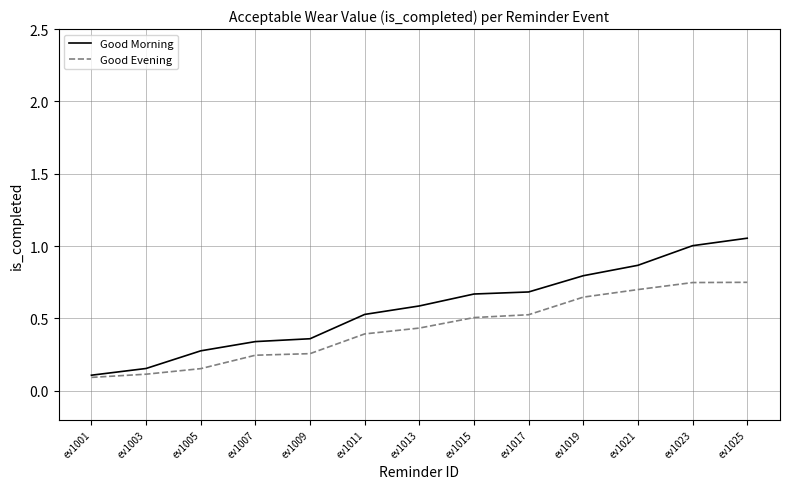

Which series has the largest range (max minus min)?

Good Morning